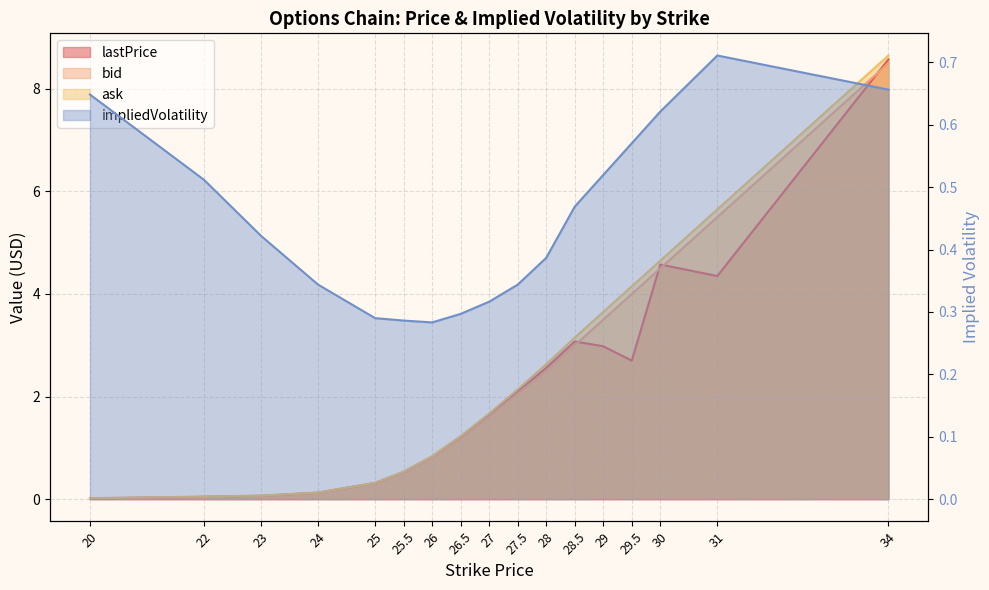

What is the label of the 1st point from the left?

20